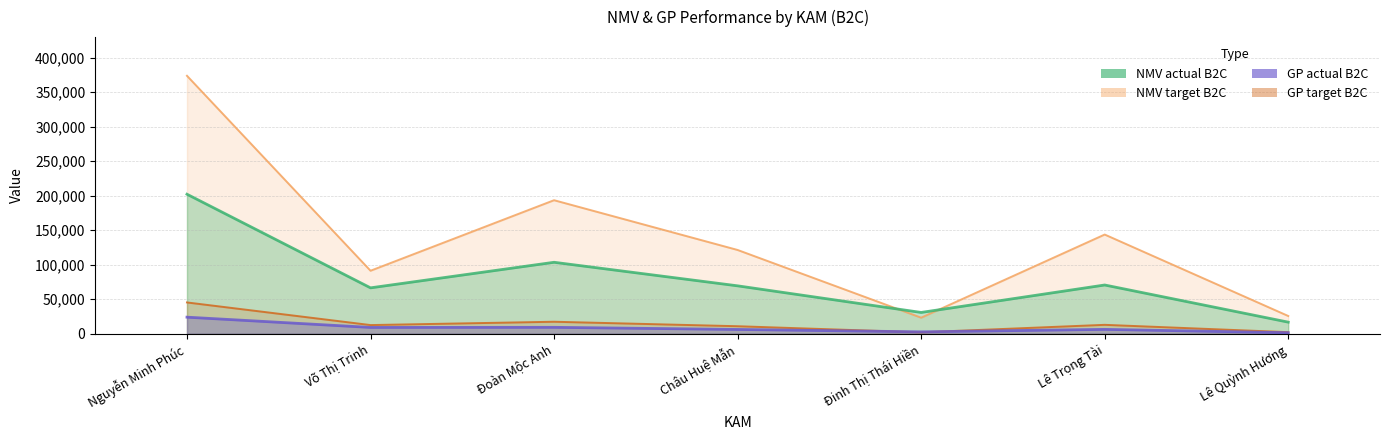

In GP target B2C, how many points are higher than both neighbors (excluding endpoints)?

2